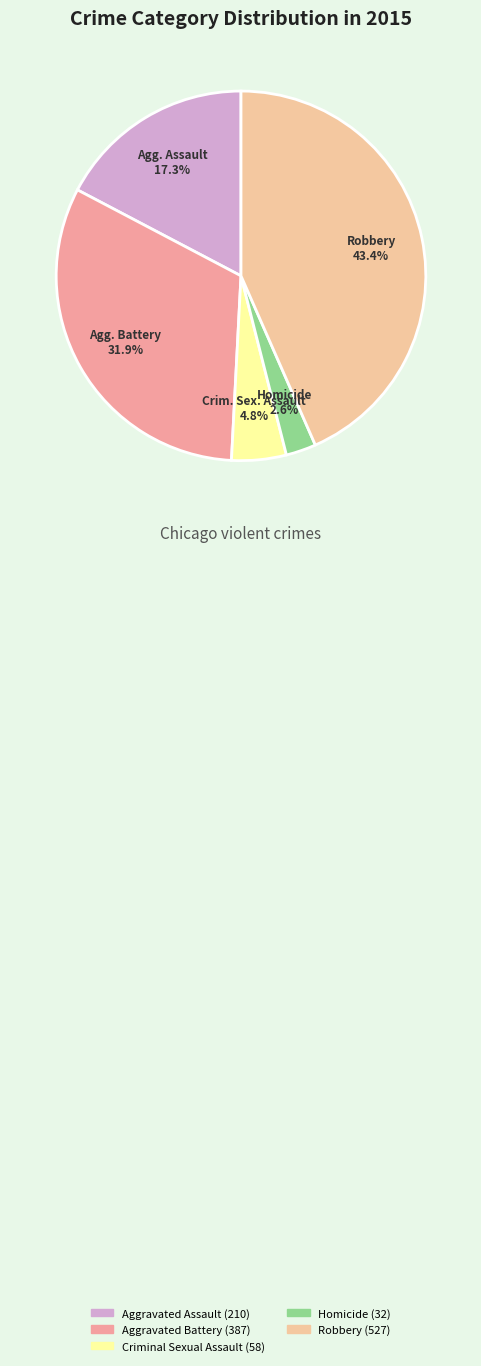

Rank the categories by value from highest to lowest.

Robbery, Aggravated Battery, Aggravated Assault, Criminal Sexual Assault, Homicide